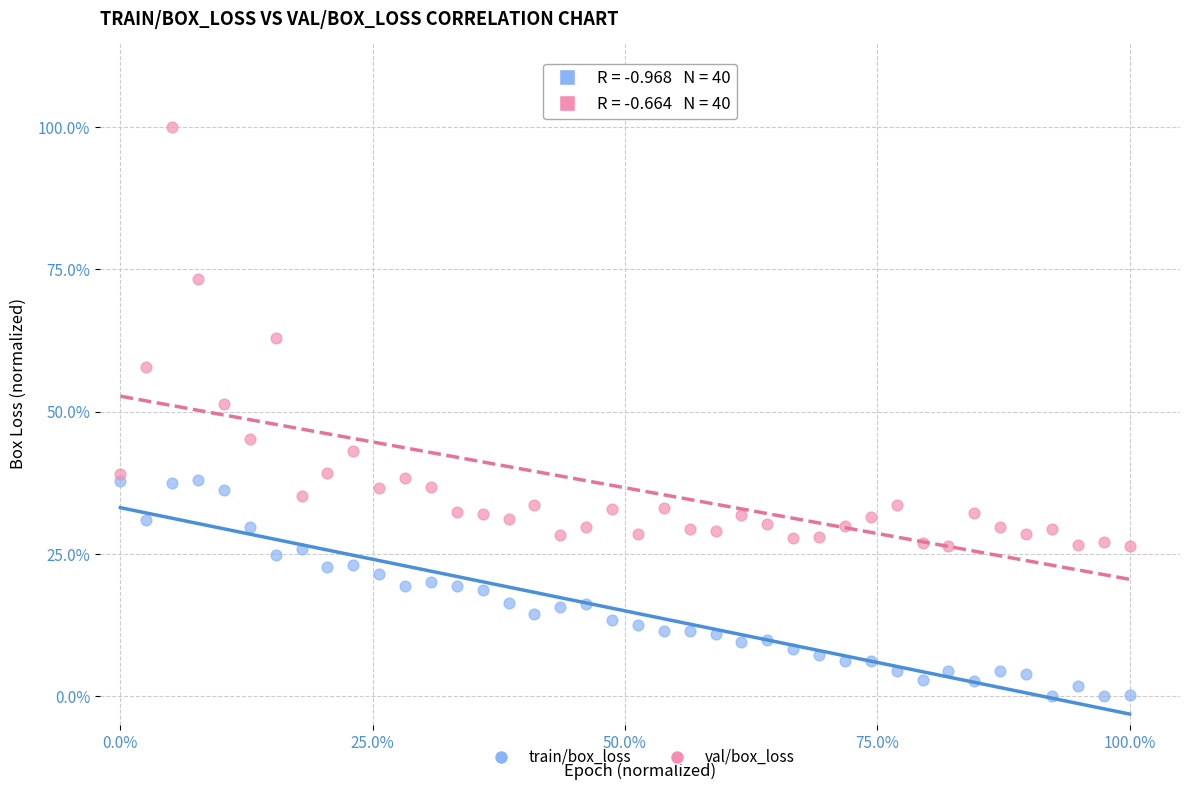

What are all the series names shown in the legend?

train/box_loss, val/box_loss